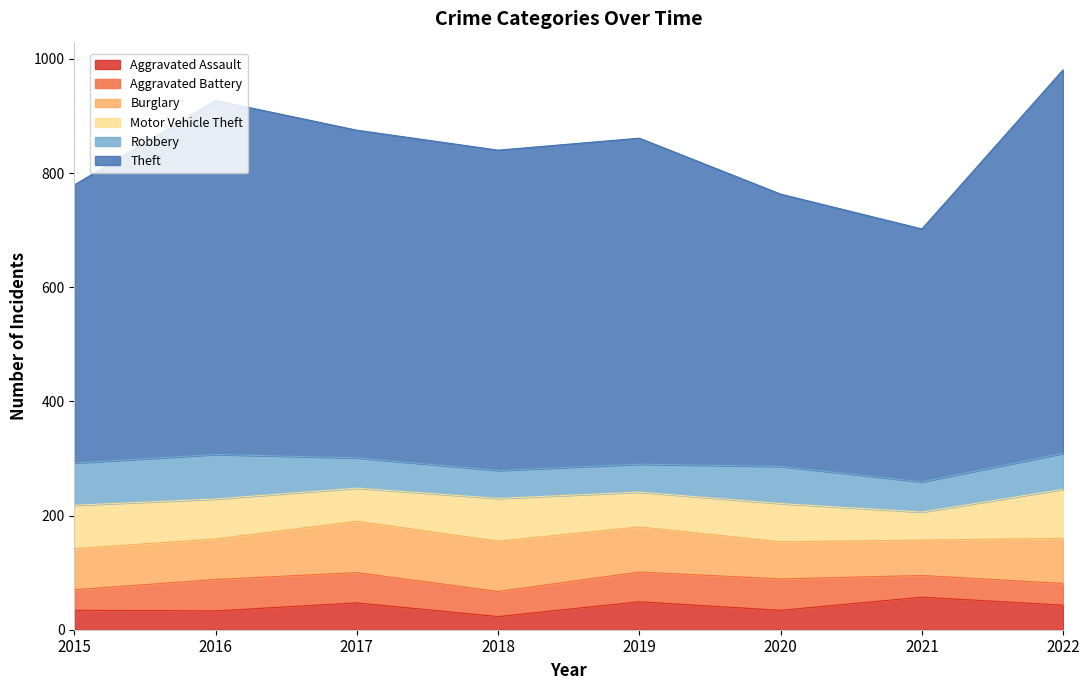

What are all the series names shown in the legend?

Aggravated Assault, Aggravated Battery, Burglary, Motor Vehicle Theft, Robbery, Theft